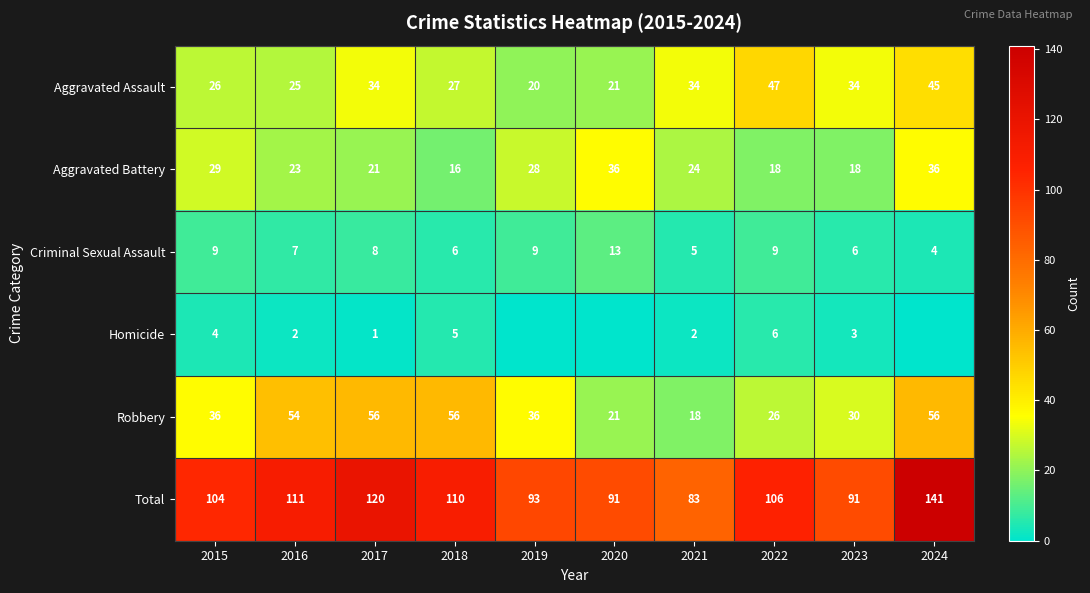

At which label does Criminal Sexual Assault first exceed 8?

2015